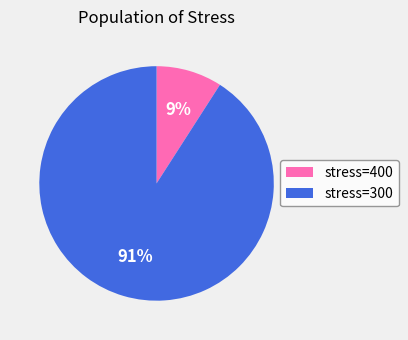

What percentage is the stress=400 slice, to the nearest percent?

9%